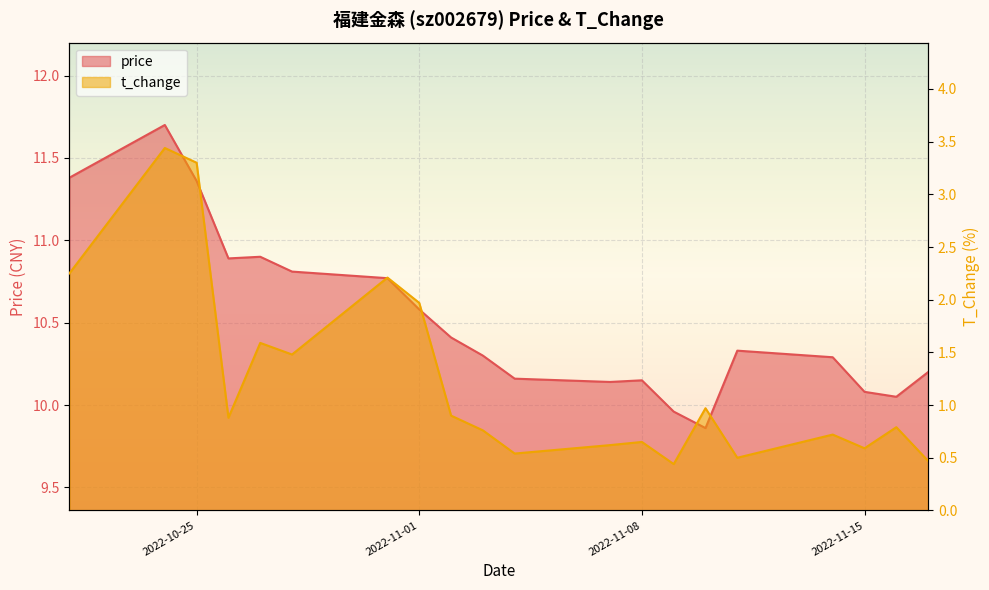

What is the difference between the second highest and minimum values in the t_change series?

2.9